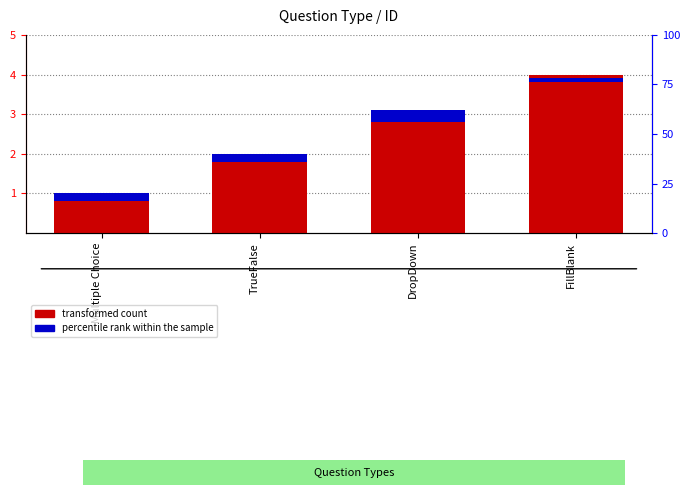

Reading left to right, extract all data points from this chart.

transformed count: Multiple Choice=1.0	TrueFalse=2.0	DropDown=3.0	FillBlank=4.0
percentile rank within the sample: Multiple Choice=0.2	TrueFalse=0.2	DropDown=0.3	FillBlank=0.1